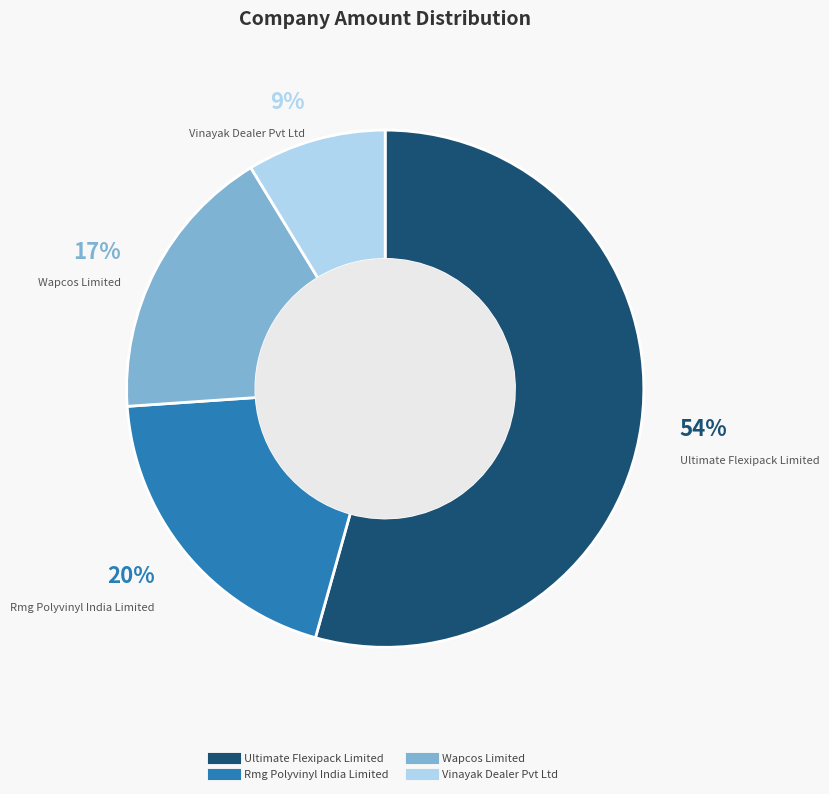

Is it true that Ultimate Flexipack Limited is 54% of the pie?

True